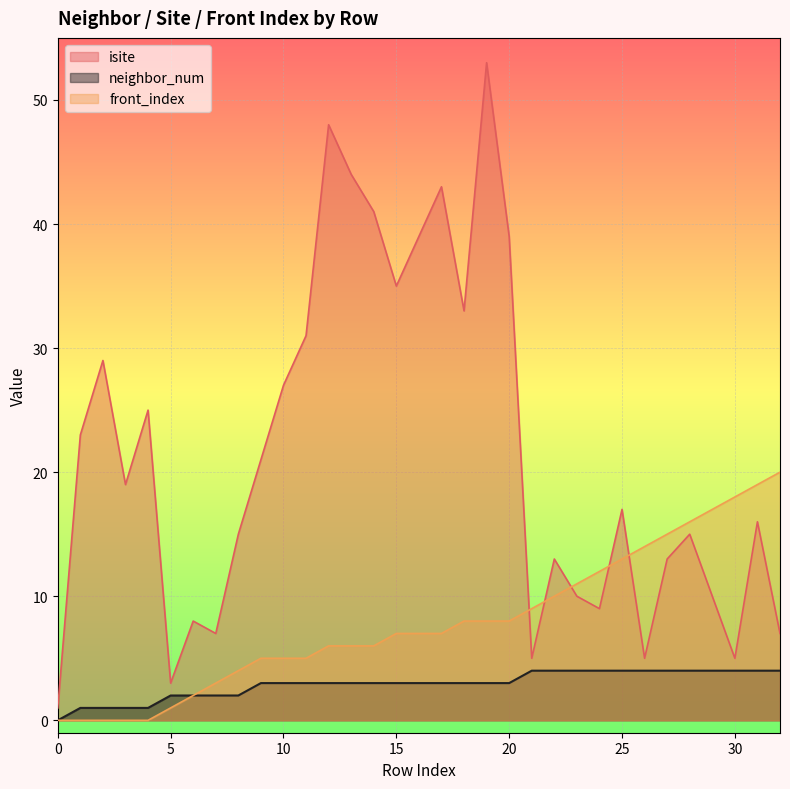

What is the value of the front_index point at the 33rd from the left?

20